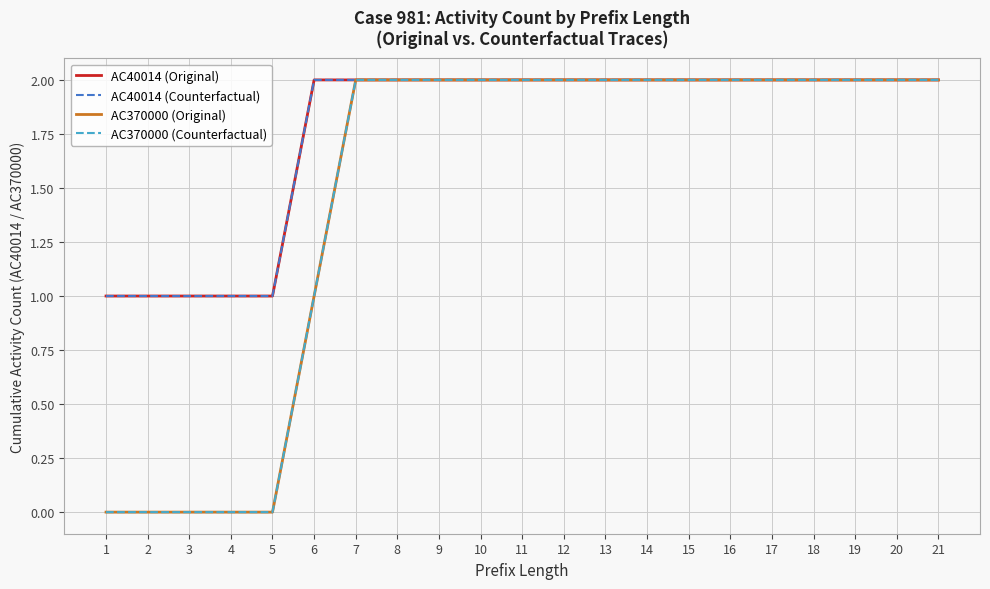

Reading left to right, what are all the values shown in this chart?

AC40014 (Original): 1	1	1	1	1	2	2	2	2	2	2	2	2	2	2	2	2	2	2	2	2
AC40014 (Counterfactual): 1	1	1	1	1	2	2	2	2	2	2	2	2	2	2	2	2	2	2	2	2
AC370000 (Original): 0	0	0	0	0	1	2	2	2	2	2	2	2	2	2	2	2	2	2	2	2
AC370000 (Counterfactual): 0	0	0	0	0	1	2	2	2	2	2	2	2	2	2	2	2	2	2	2	2